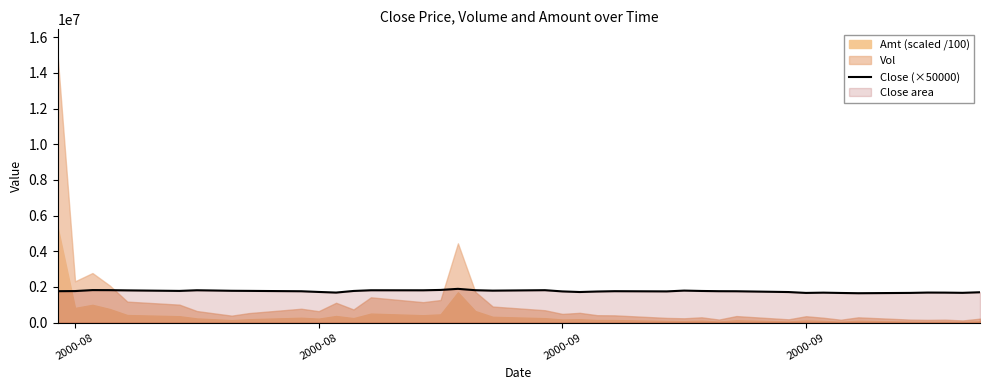

Reading right to left, extract all data points from this chart.

1702500.0	1670000.0	1681500.0	1685000.0	1666000.0	1648000.0	1662500.0	1680000.0	1665000.0	1714000.0	1758000.0	1761500.0	1774500.0	1795000.0	1750500.0	1762000.0	1744000.0	1715500.0	1750000.0	1818000.0	1793000.0	1817000.0	1893500.0	1832000.0	1812000.0	1814000.0	1774500.0	1684500.0	1719500.0	1758500.0	1779000.0	1784500.0	1800000.0	1814000.0	1777500.0	1807500.0	1820500.0	1823500.0	1769000.0	1762000.0